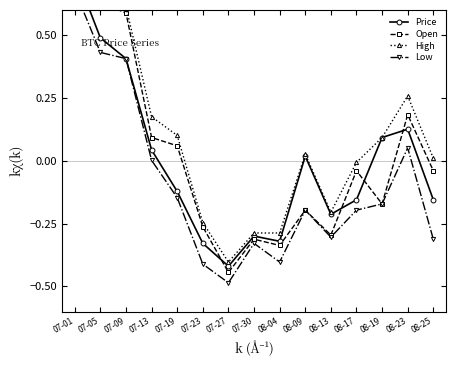

Reading left to right, what are all the values shown in this chart?

Price: 0.8	0.5	0.4	0.0	-0.1	-0.3	-0.4	-0.3	-0.3	0.0	-0.2	-0.2	0.1	0.1	-0.2
Open: 0.8	0.6	0.6	0.1	0.1	-0.3	-0.4	-0.3	-0.3	-0.2	-0.3	-0.0	-0.2	0.2	-0.0
High: 0.8	0.6	0.6	0.2	0.1	-0.2	-0.4	-0.3	-0.3	0.0	-0.2	-0.0	0.1	0.3	0.0
Low: 0.7	0.4	0.4	0.0	-0.1	-0.4	-0.5	-0.3	-0.4	-0.2	-0.3	-0.2	-0.2	0.1	-0.3